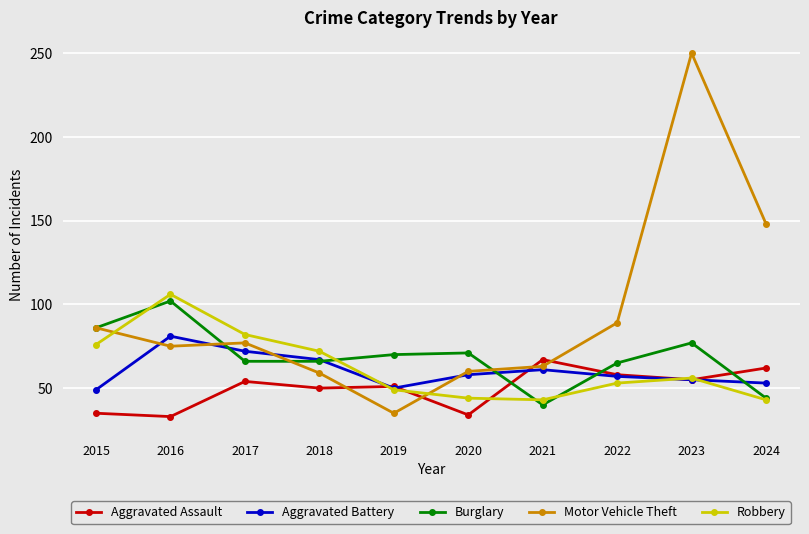

Reading right to left, extract all data points from this chart.

Aggravated Assault: 2024=62	2023=55	2022=58	2021=67	2020=34	2019=51	2018=50	2017=54	2016=33	2015=35
Aggravated Battery: 2024=53	2023=55	2022=57	2021=61	2020=58	2019=50	2018=67	2017=72	2016=81	2015=49
Burglary: 2024=44	2023=77	2022=65	2021=40	2020=71	2019=70	2018=66	2017=66	2016=102	2015=86
Motor Vehicle Theft: 2024=148	2023=250	2022=89	2021=63	2020=60	2019=35	2018=59	2017=77	2016=75	2015=86
Robbery: 2024=43	2023=56	2022=53	2021=43	2020=44	2019=49	2018=72	2017=82	2016=106	2015=76